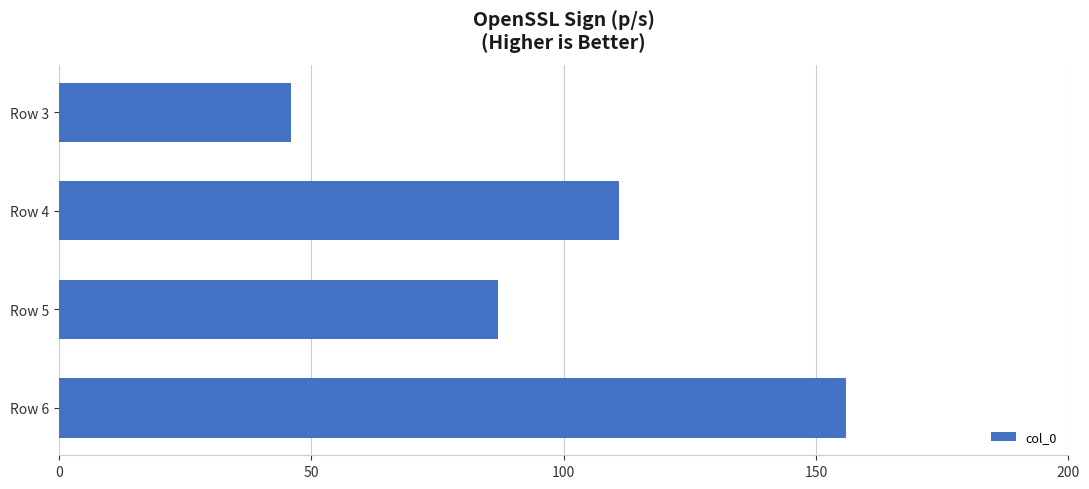

Rank the categories by value from lowest to highest.

Row 3, Row 5, Row 4, Row 6